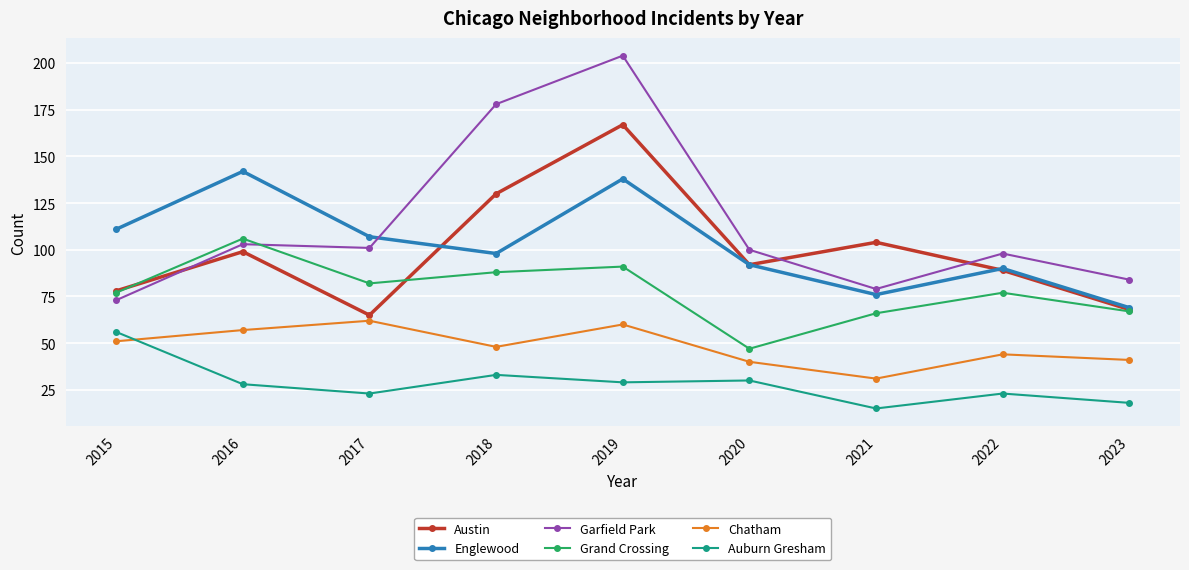

Is the value of Grand Crossing at 2016 greater than the value of Englewood at 2020?

Yes